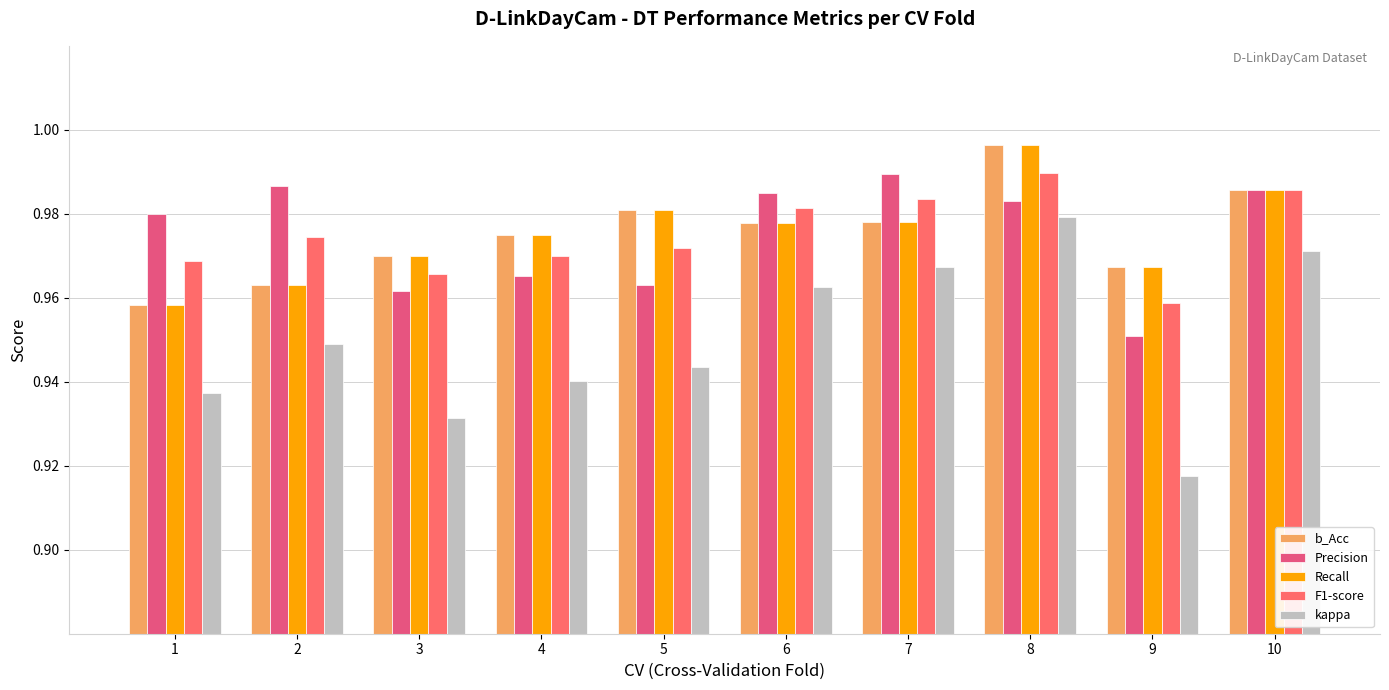

List the labels in order of b_Acc value, smallest first.

1, 2, 9, 3, 4, 6, 7, 5, 10, 8